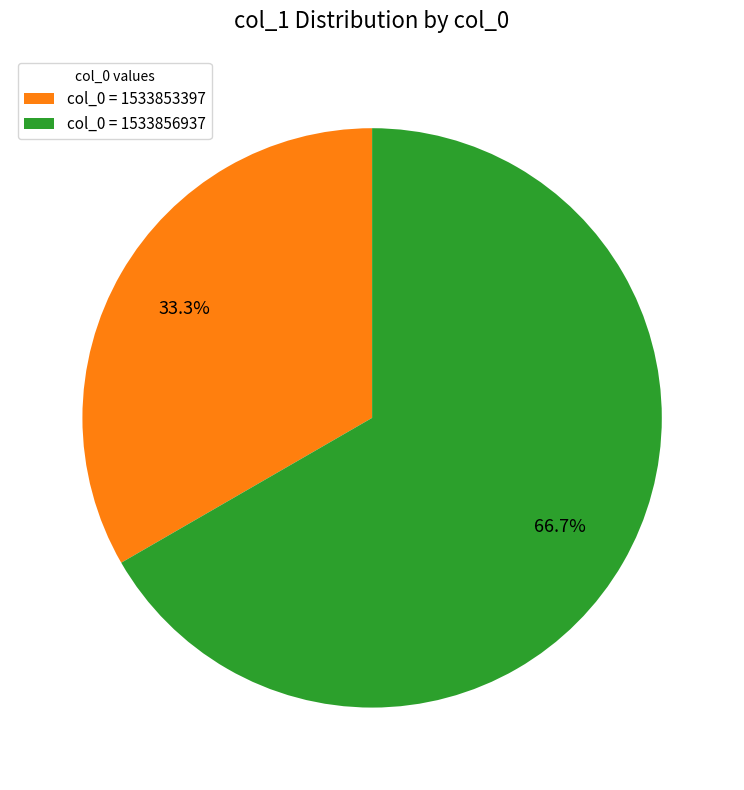

Does col_0 = 1533853397 account for over 50% of the chart?

No